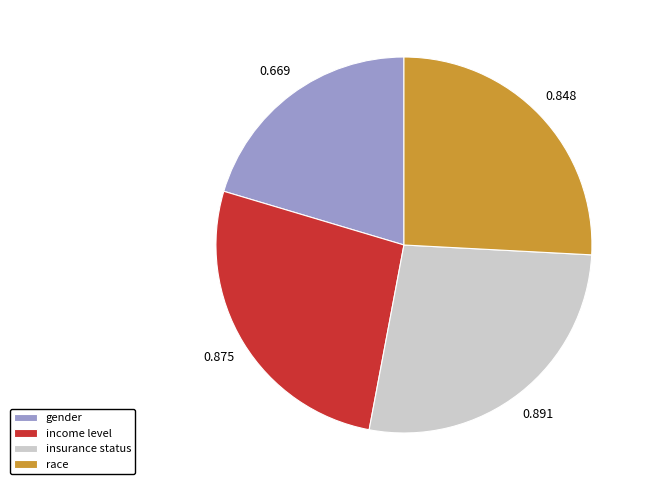

Combined, do race and gender account for over 50%?

No